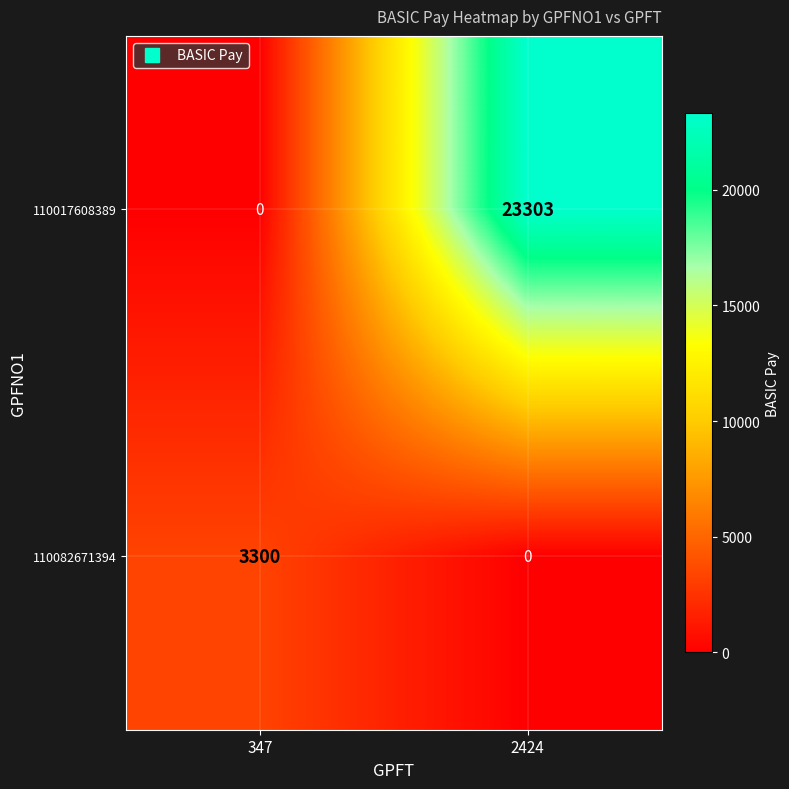

Between 347 and 2424, which series saw the biggest shift?

110017608389